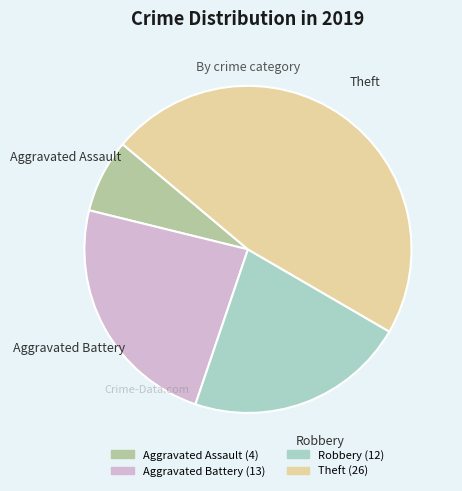

Is the sum of Aggravated Battery and Aggravated Assault greater than half?

No